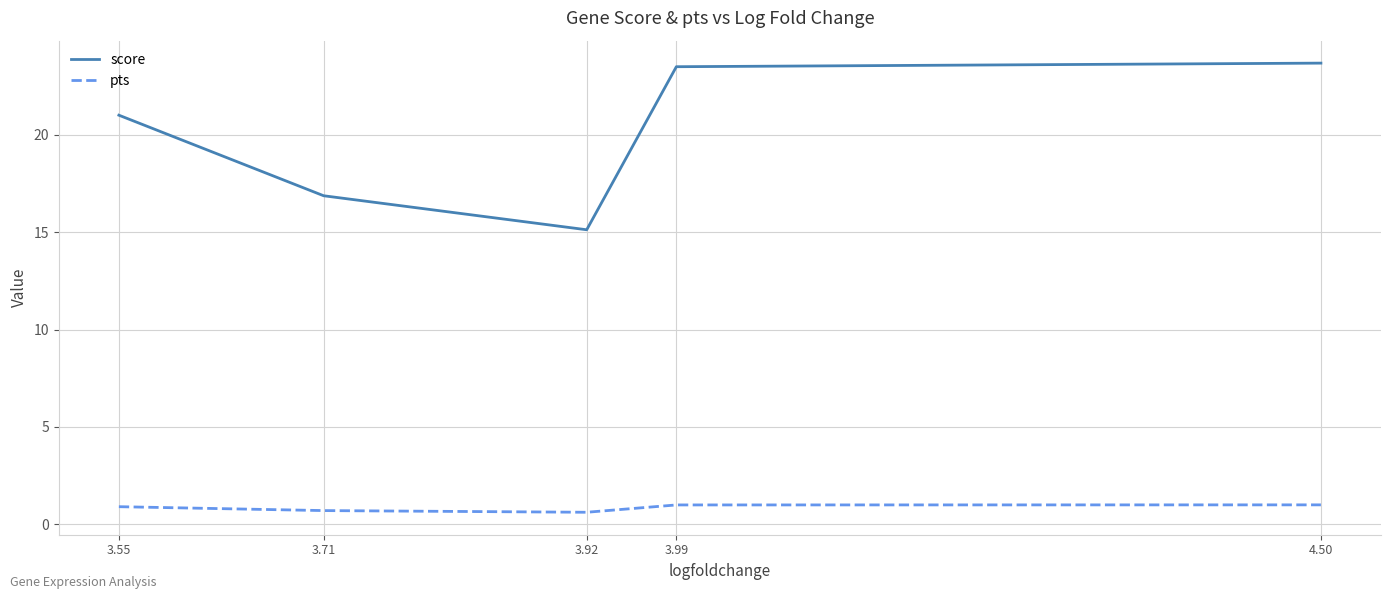

True or false: score and pts intersect in this chart.

False